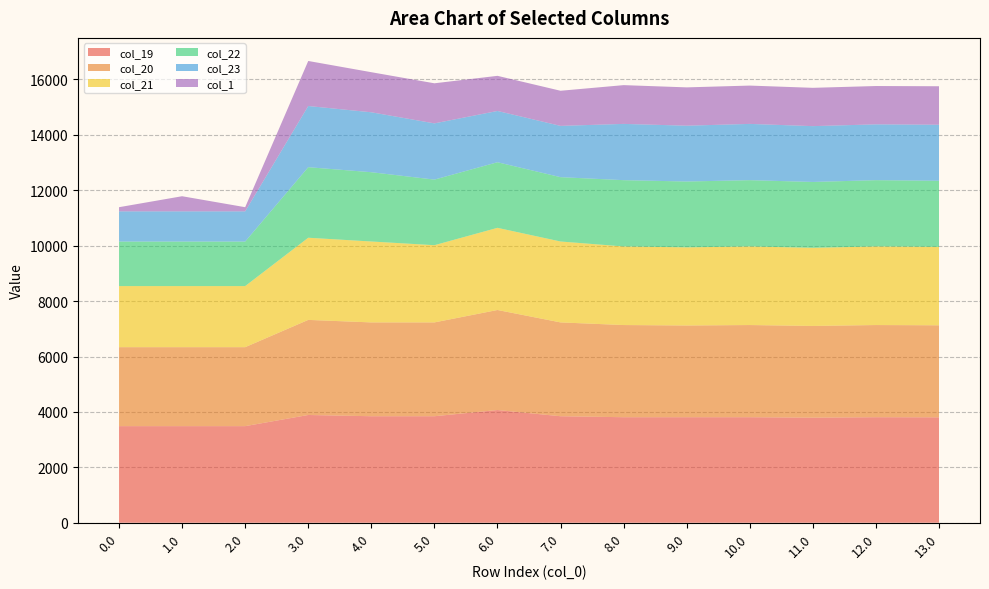

Reading left to right, list all the values displayed in this chart.

col_19: 3486.4	3486.4	3486.4	3889.2	3843.9	3843.9	4068.0	3843.9	3808.5	3808.5	3808.5	3792.4	3808.5	3804.5
col_20: 2850.1	2850.1	2850.1	3431.8	3386.5	3386.5	3610.6	3386.5	3326.9	3310.7	3326.9	3310.7	3326.9	3321.8
col_21: 2205.3	2205.3	2205.3	2965.8	2920.5	2787.0	2965.8	2920.5	2836.6	2820.4	2836.6	2820.4	2836.6	2830.5
col_22: 1607.1	1607.1	1607.1	2546.3	2501.0	2367.5	2367.5	2322.2	2392.9	2376.7	2392.9	2376.7	2392.9	2385.8
col_23: 1090.6	1090.6	1090.6	2208.6	2163.3	2029.8	1851.0	1851.0	2030.9	2014.8	2030.9	2014.8	2014.8	2022.9
col_1: 149.7	545.5	149.7	1625.3	1446.5	1446.5	1267.7	1267.7	1399.2	1383.0	1383.0	1383.0	1383.0	1389.0